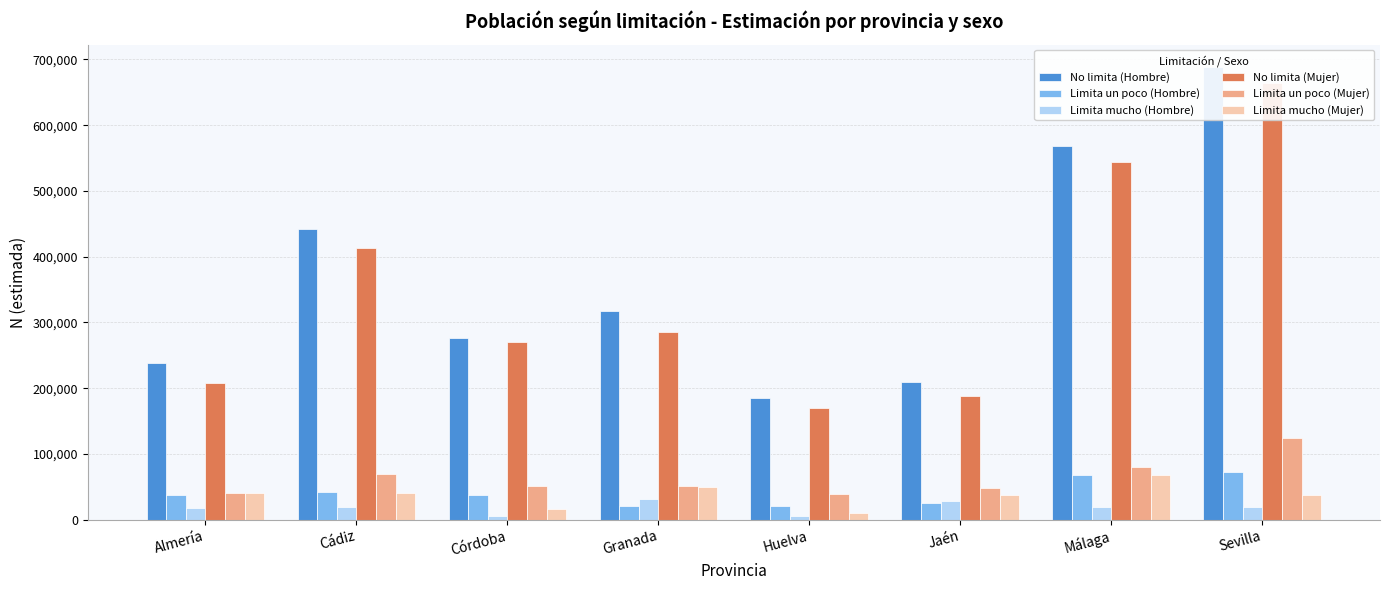

List the labels in order of Limita mucho (Hombre) value, smallest first.

Córdoba, Huelva, Almería, Cádiz, Sevilla, Málaga, Jaén, Granada